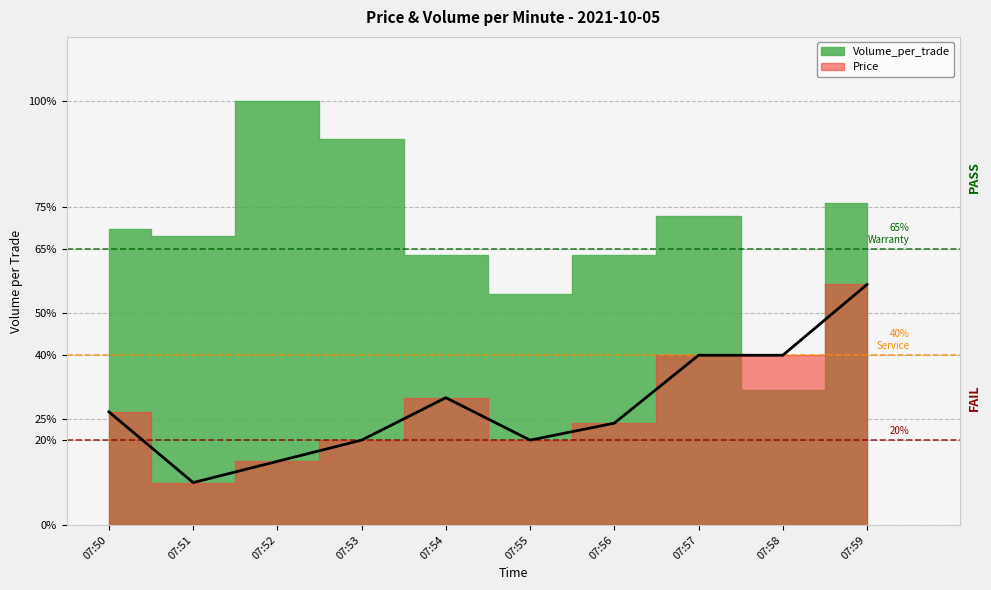

What is the change in value from 07:50 to 07:54?

+3.3